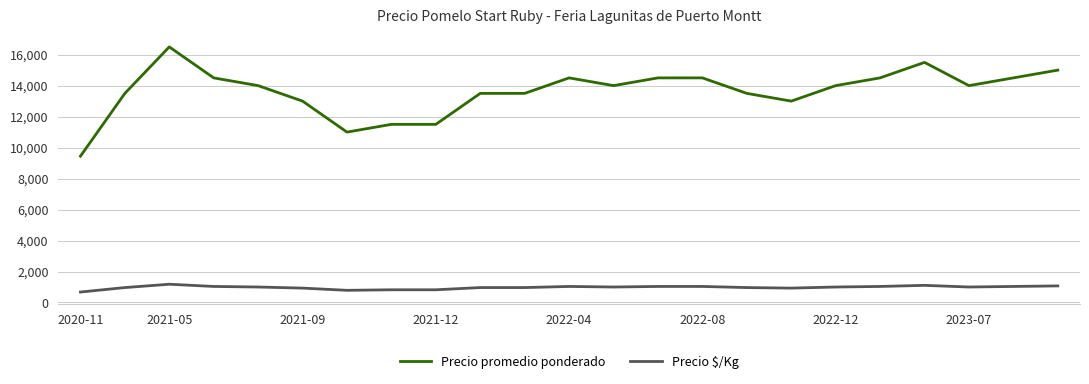

What is the minimum value shown in the chart?

675